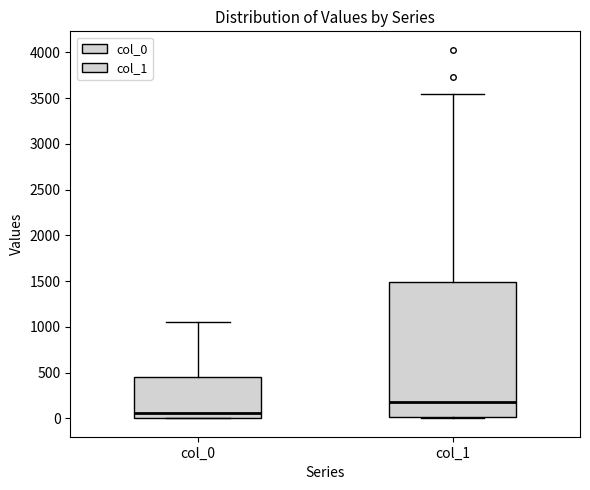

Where is the lower edge of the box for col_1 on the y-axis? The values are not printed on the chart, so give them approximately, as read against the axis.

0